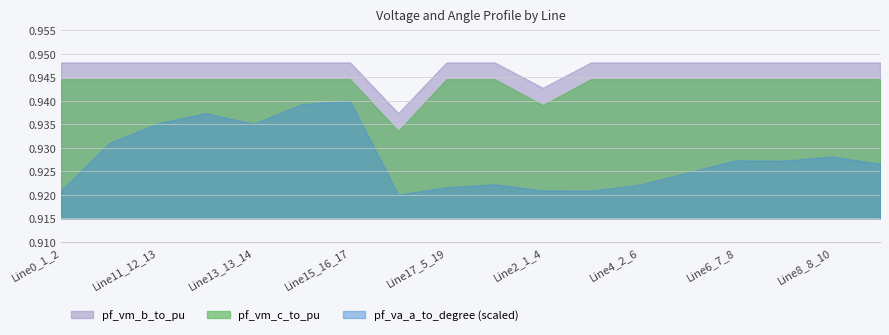

What is the label of the 11th point from the right?

Line16_4_18